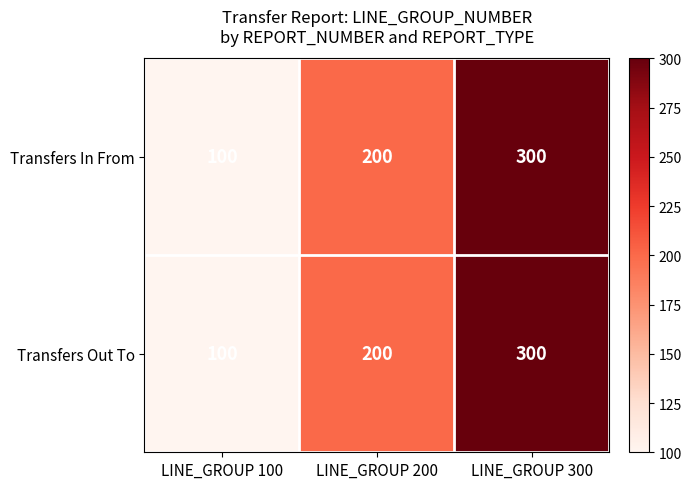

What is the difference between the maximum and minimum values in the Transfers Out To series?

200